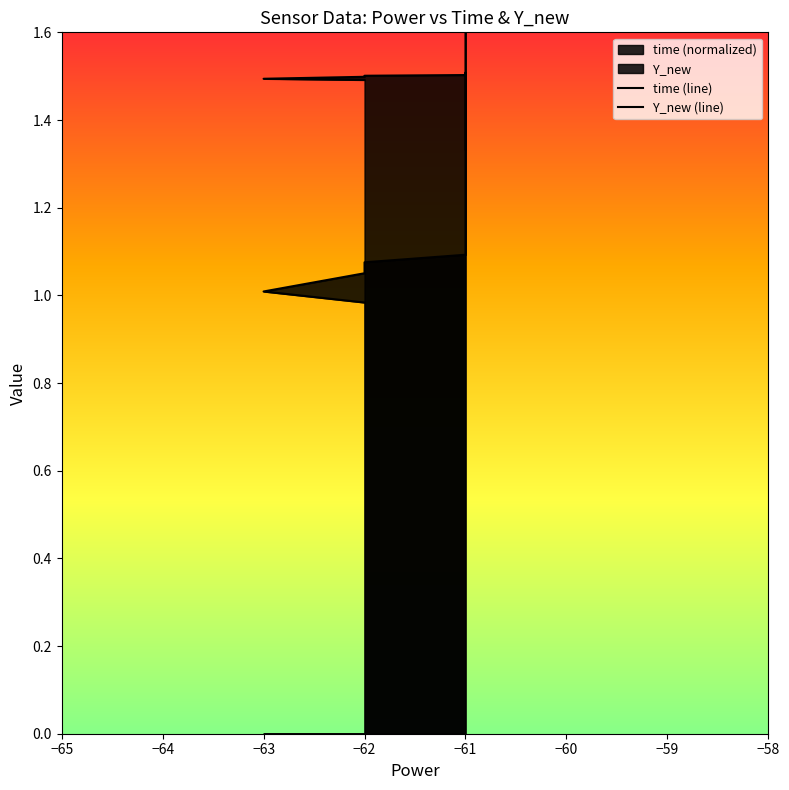

At −61, list the series in order from largest to smallest.

Y_new, time